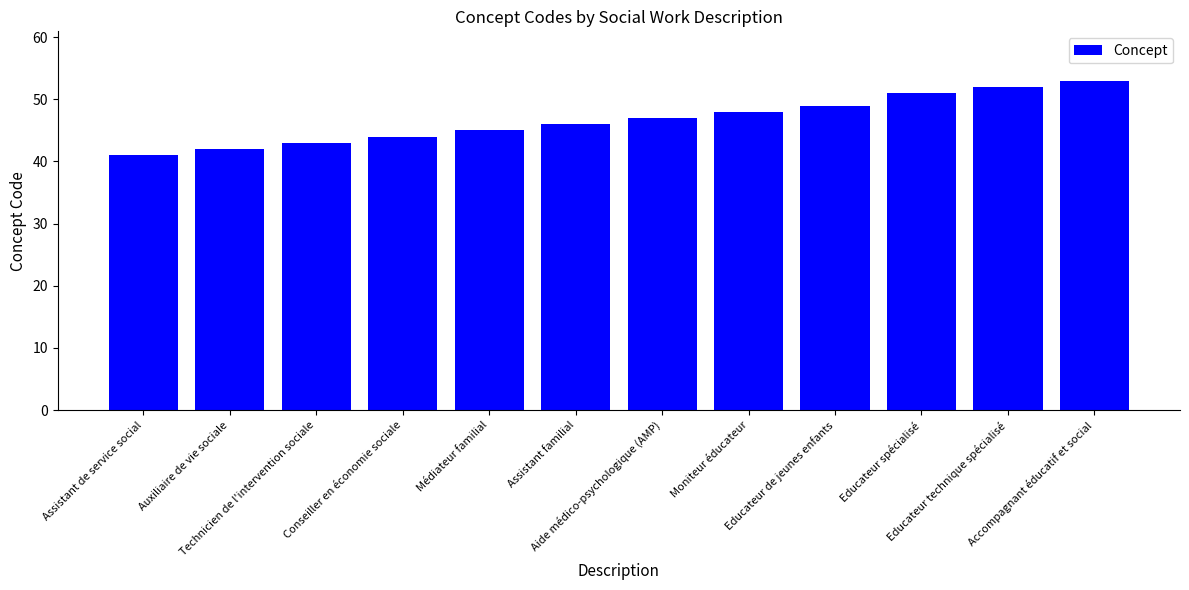

Where is the data nearest to the value 47?

Aide médico-psychologique (AMP)